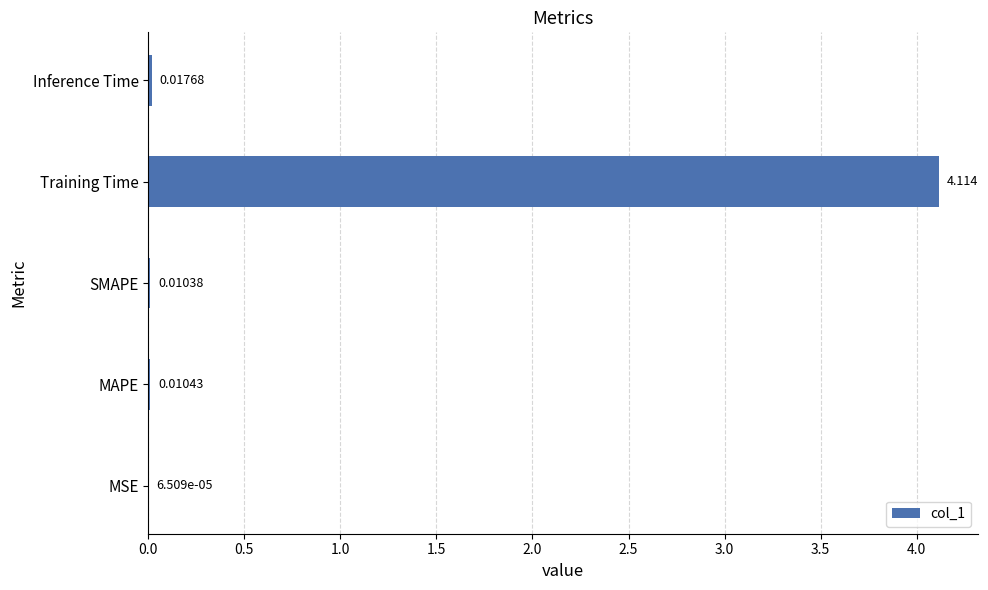

Where is the data nearest to the value 2?

Inference Time